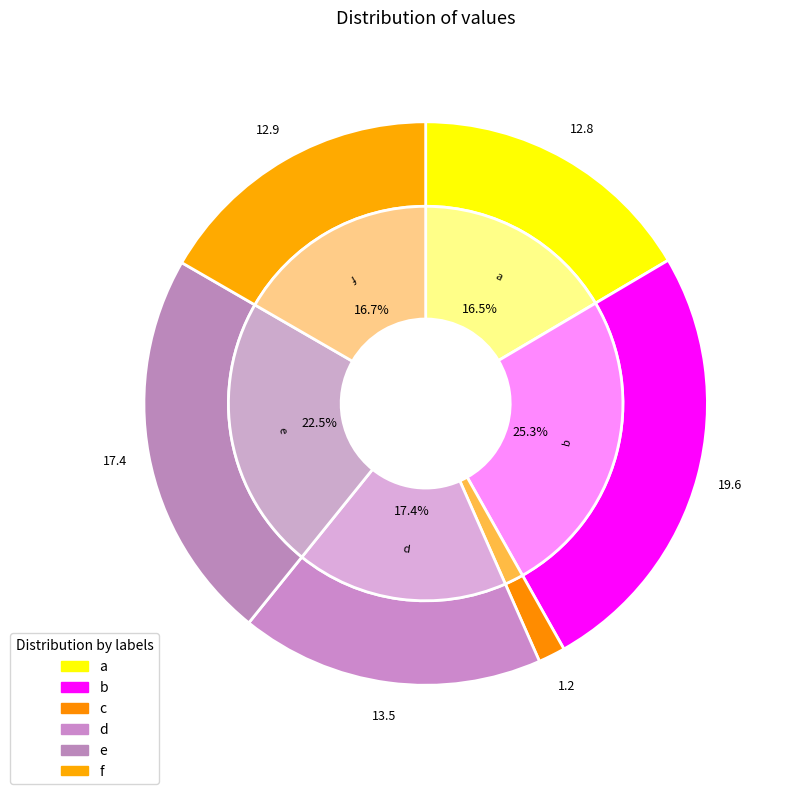

What percentage is the d slice, to the nearest percent?

17%